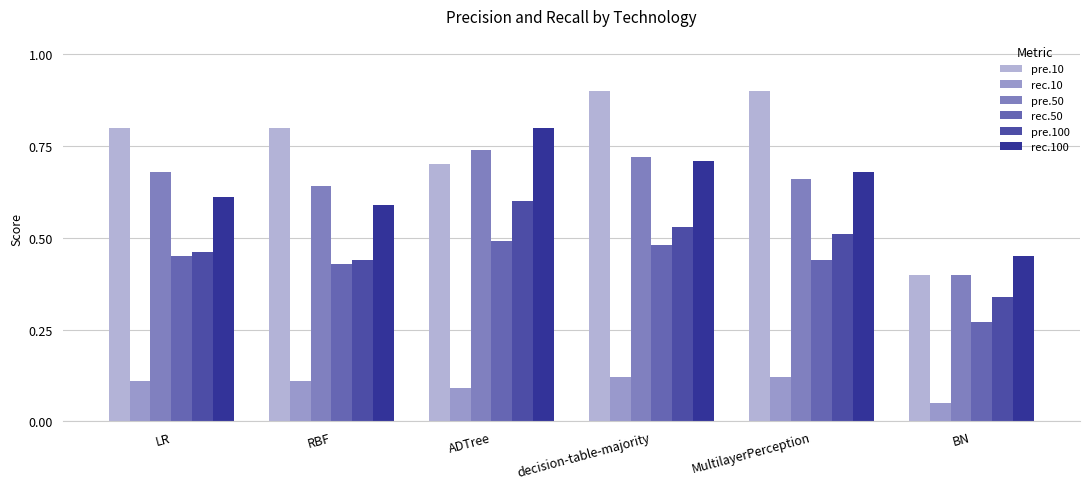

Which series has the largest total across all categories?

pre.10